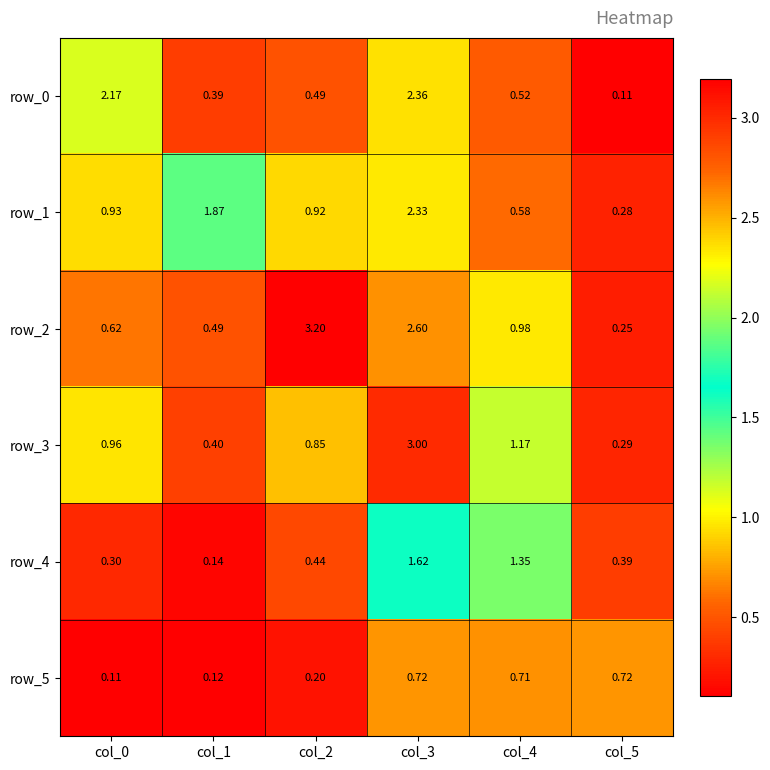

Where is row_0 nearest to the value 1?

col_4